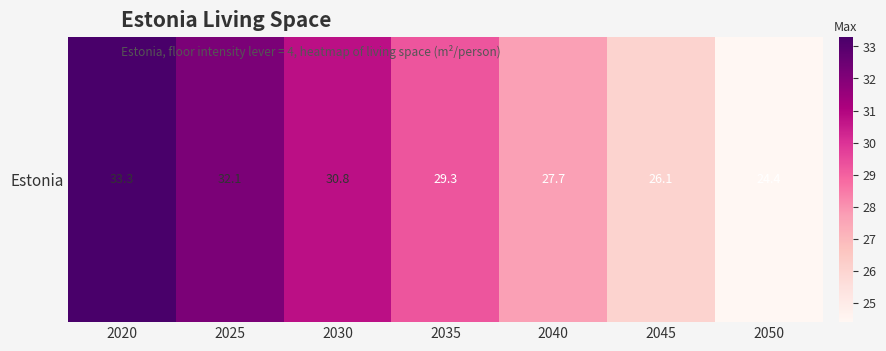

At which label is the value closest to 28?

2040